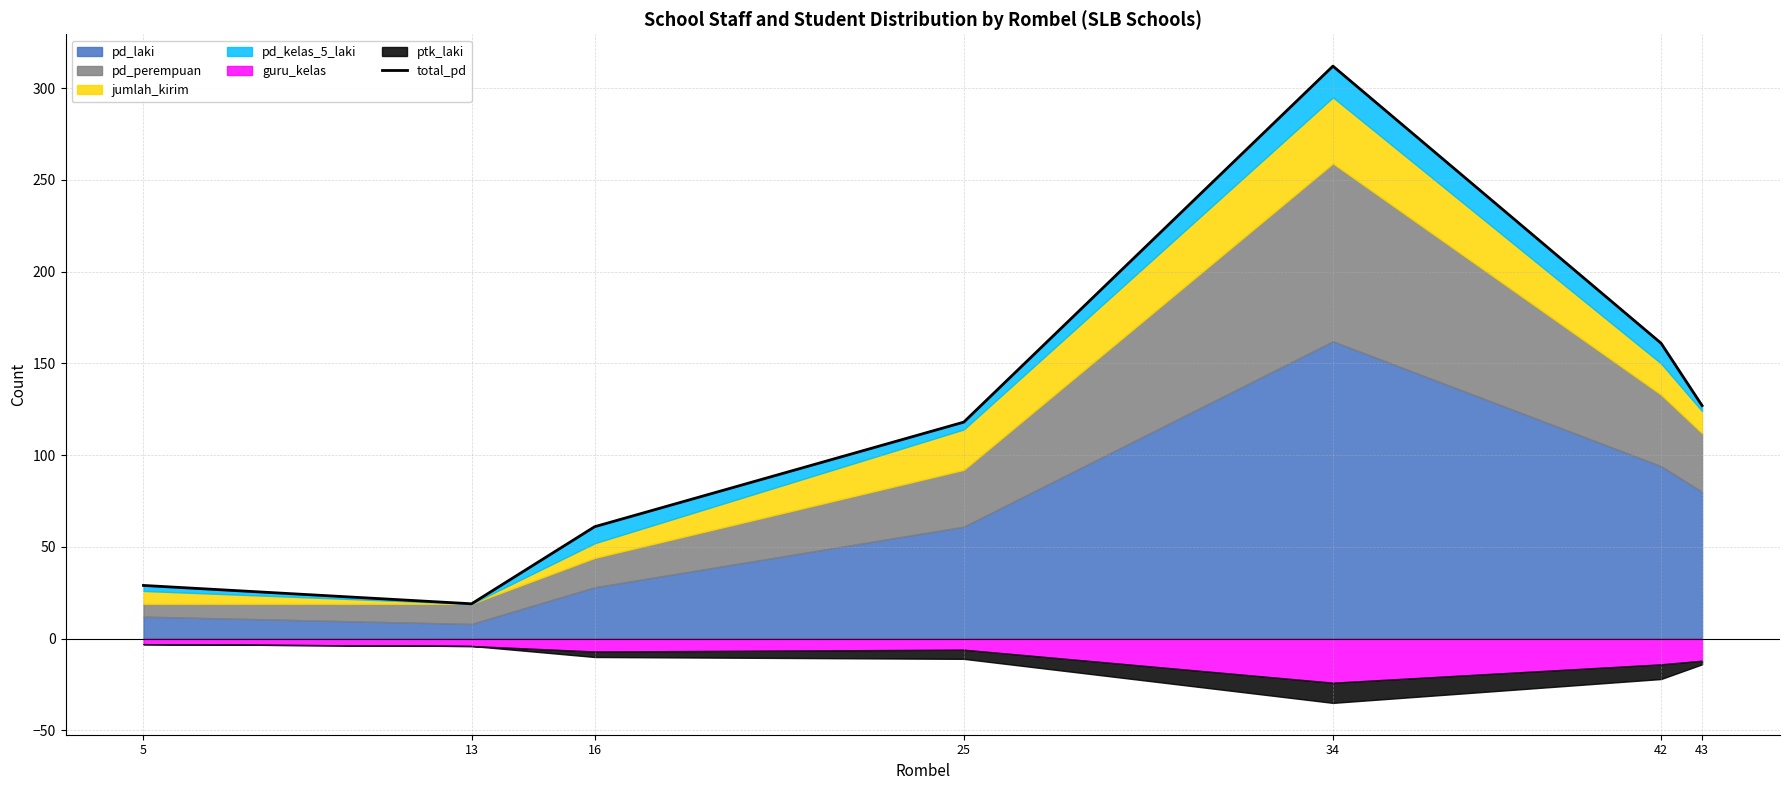

The value at 5 is 29. True or false?

True